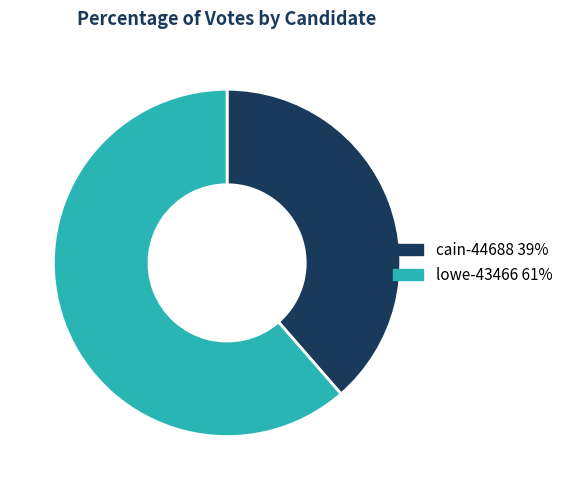

What is the ratio of the value at lowe-43466 to the value at cain-44688?

1.6